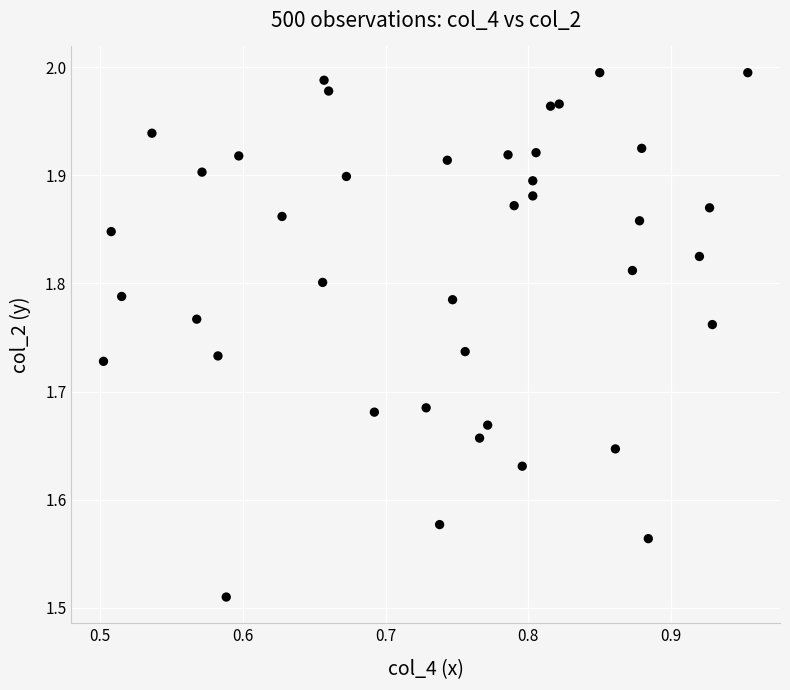

What is the range of X values (max minus min)?

0.5